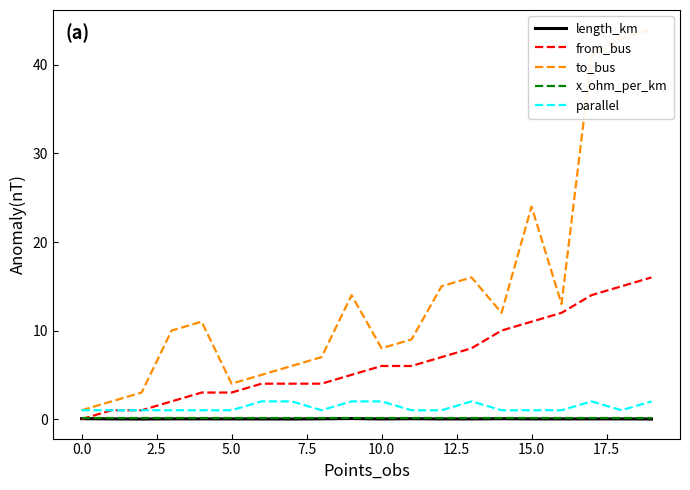

What position from the right is 17?

3